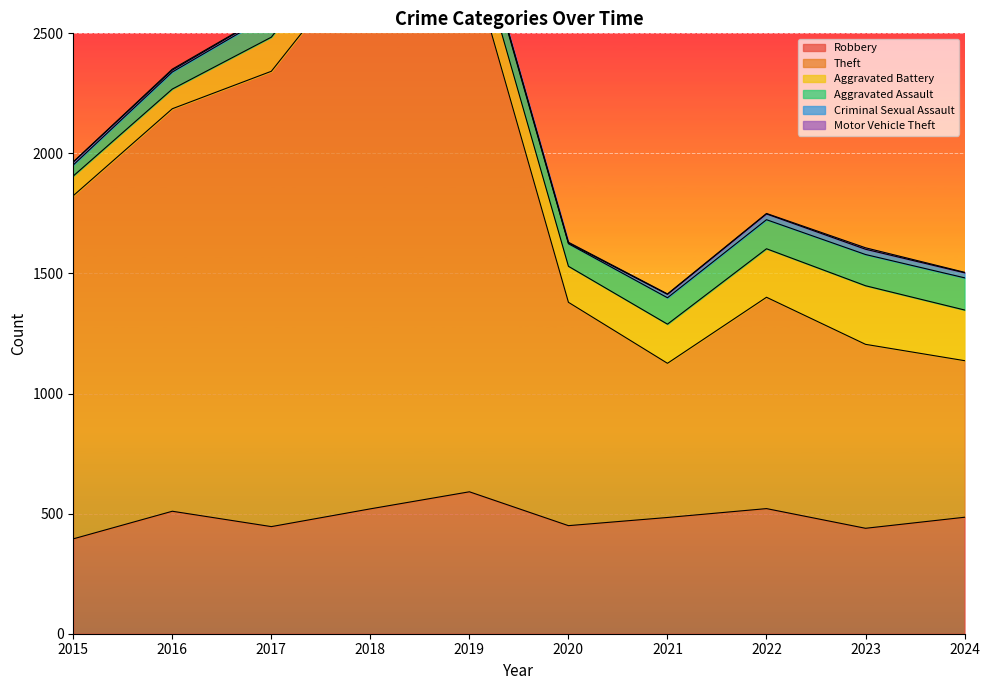

Reading left to right, list all the values displayed in this chart.

Robbery: 2015=395	2016=510	2017=446	2018=520	2019=591	2020=450	2021=484	2022=521	2023=439	2024=485
Theft: 2015=1429	2016=1676	2017=1896	2018=2342	2019=2230	2020=930	2021=642	2022=880	2023=766	2024=652
Aggravated Battery: 2015=82	2016=82	2017=142	2018=152	2019=148	2020=150	2021=163	2022=202	2023=244	2024=211
Aggravated Assault: 2015=46	2016=71	2017=95	2018=77	2019=98	2020=94	2021=110	2022=121	2023=130	2024=134
Criminal Sexual Assault: 2015=12	2016=8	2017=8	2018=11	2019=8	2020=3	2021=14	2022=24	2023=22	2024=21
Motor Vehicle Theft: 2015=1	2016=4	2017=2	2018=1	2019=1	2020=3	2021=2	2022=2	2023=6	2024=2